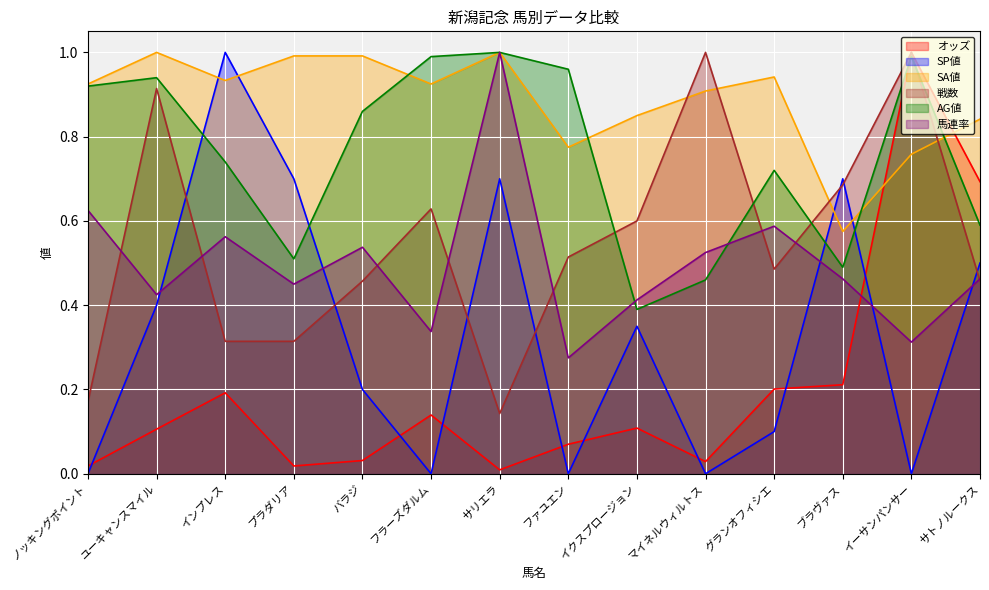

How many lines are shown in the chart?

6